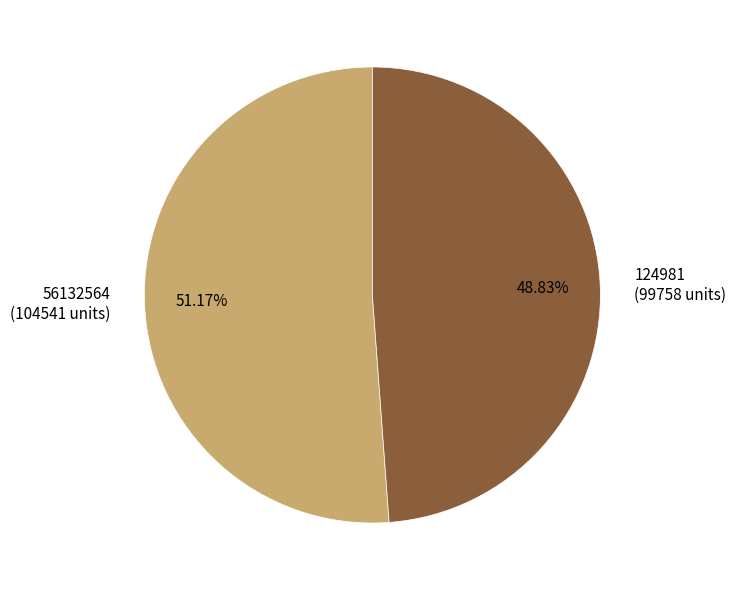

How many segments does this pie chart have?

2